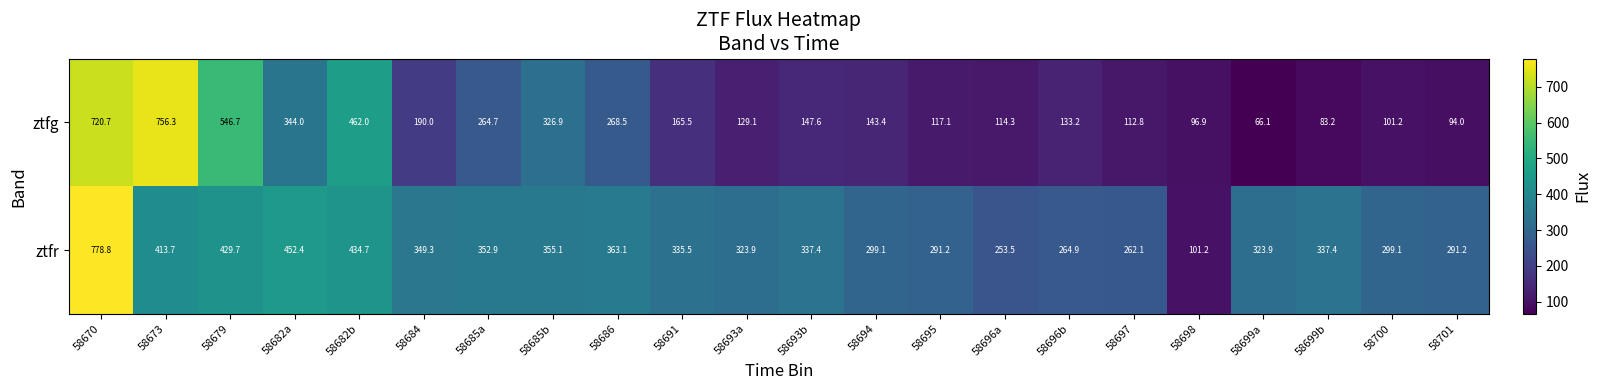

What is the difference between the ztfg values at 58695 and 58682b?

344.9